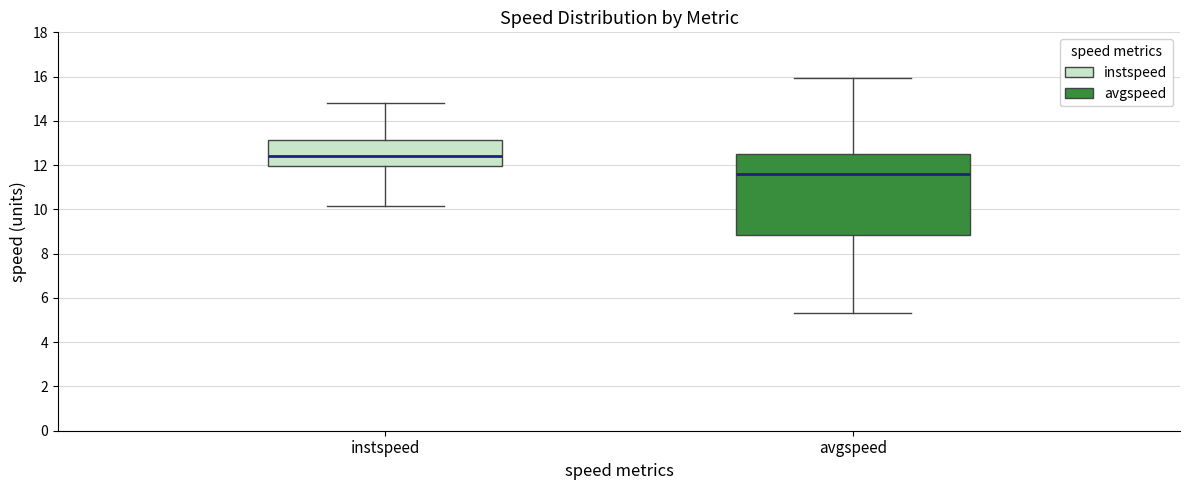

Where does the median line of the box for avgspeed sit on the y-axis? The values are not printed on the chart, so give them approximately, as read against the axis.

11.6